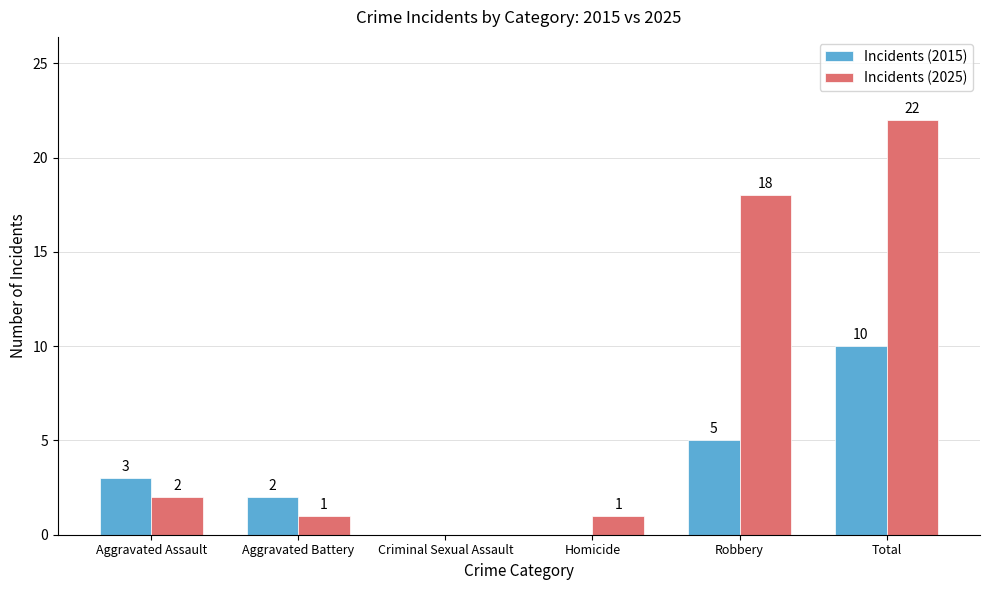

How many groups of bars are there?

6